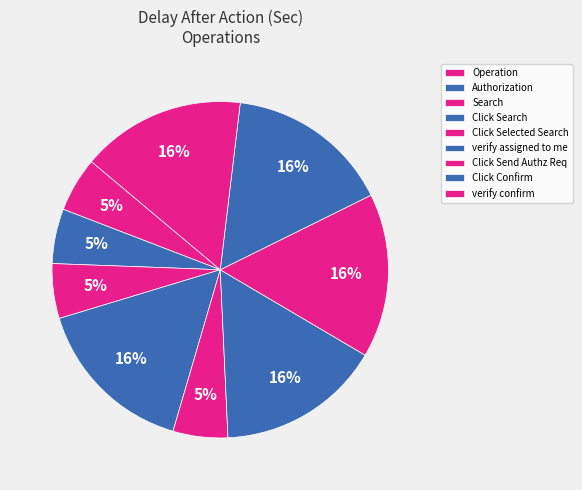

How many slices are in this pie chart?

9